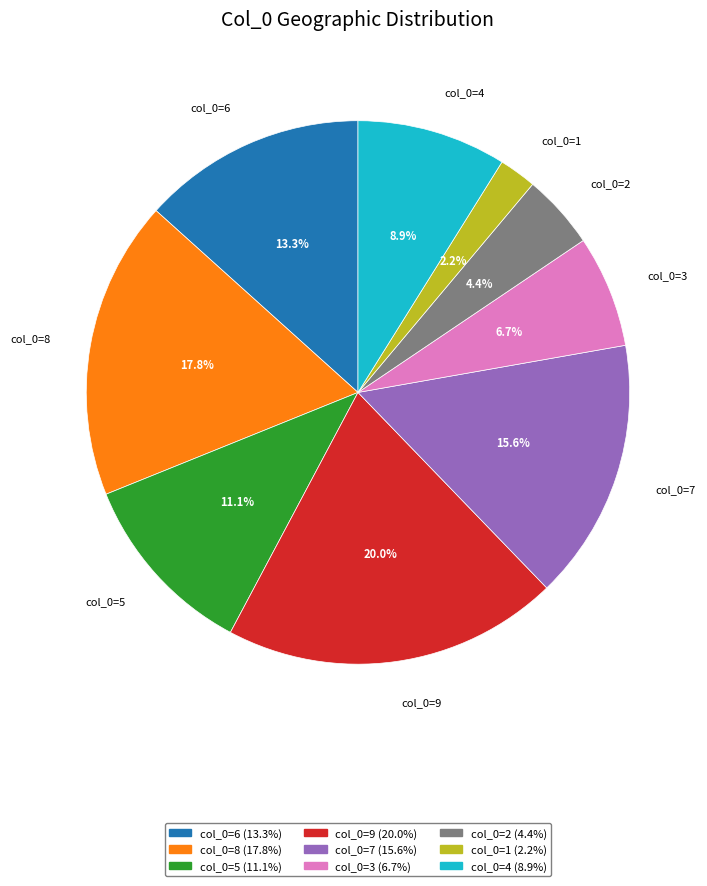

What is the largest slice in the pie chart?

col_0=9 (20.0%)